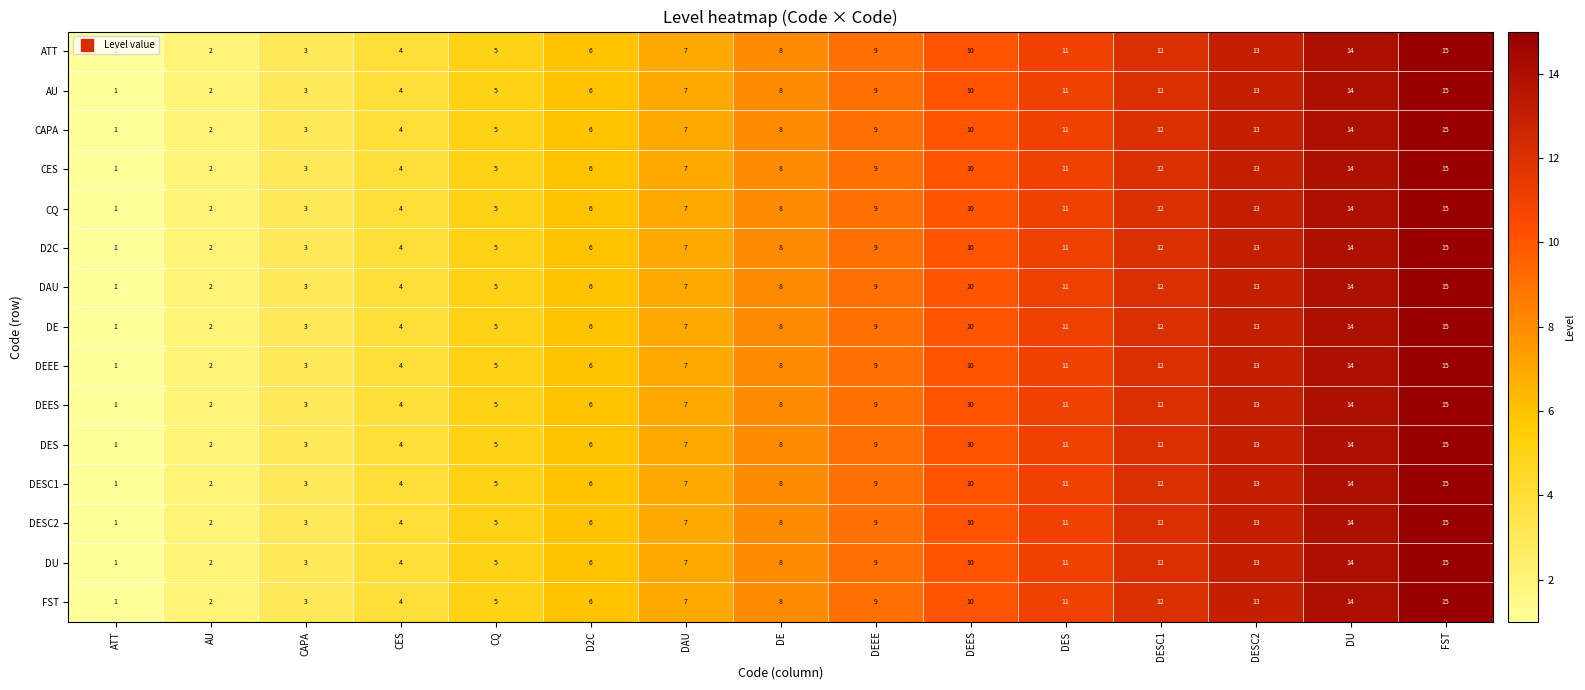

Which label corresponds to the smallest value in the chart?

ATT